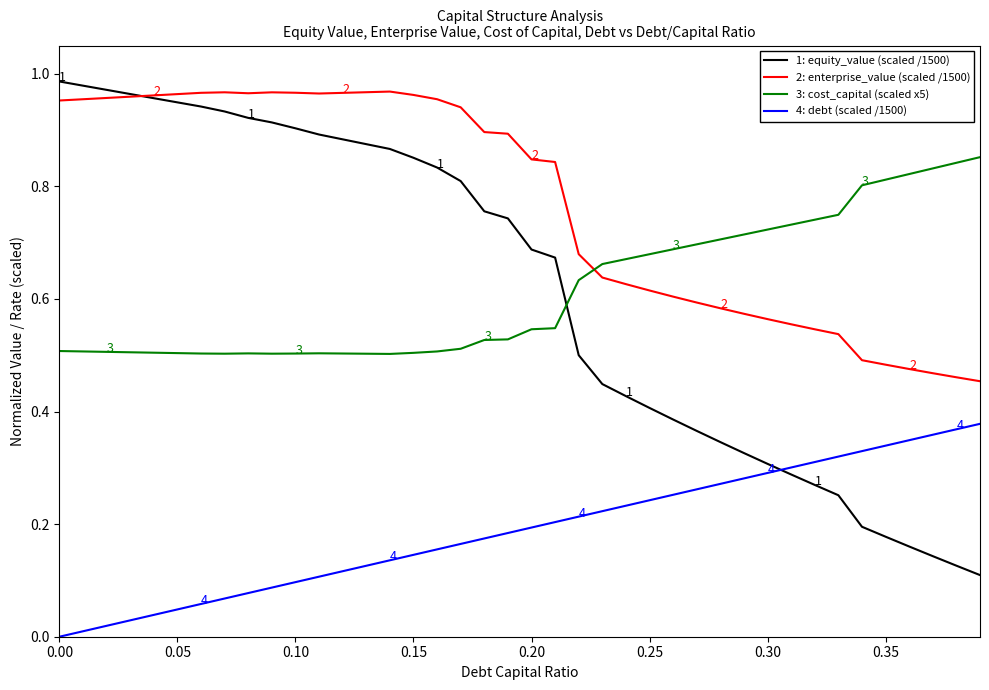

True or false: 4: debt (scaled /1500) and 3: cost_capital (scaled x5) cross at least once.

False